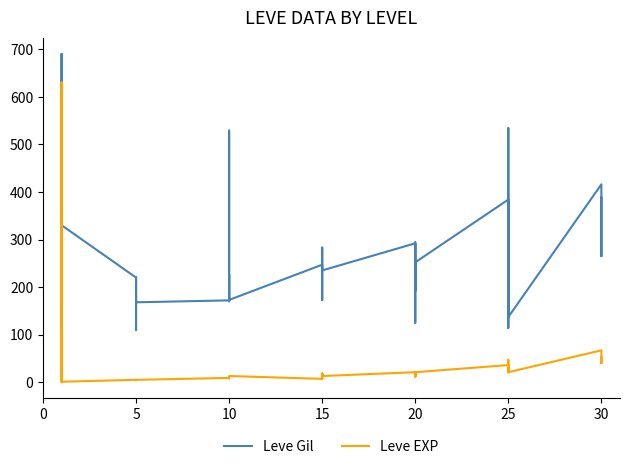

What is the label of the 38th point from the right?

10